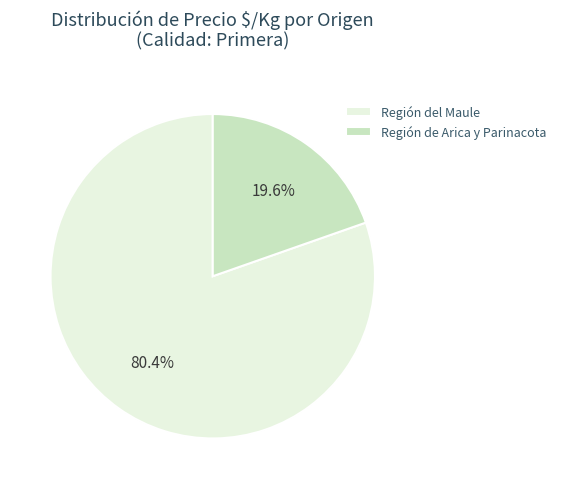

Which slice represents more than half of the pie?

Región del Maule